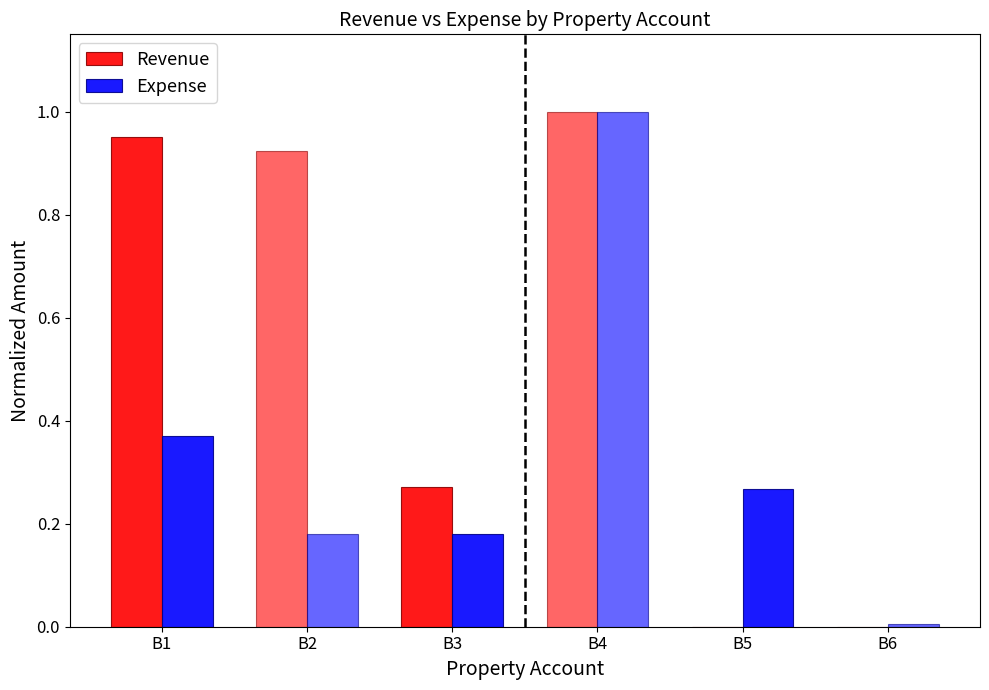

True or false: Revenue has a value of 0.0 at B6.

True